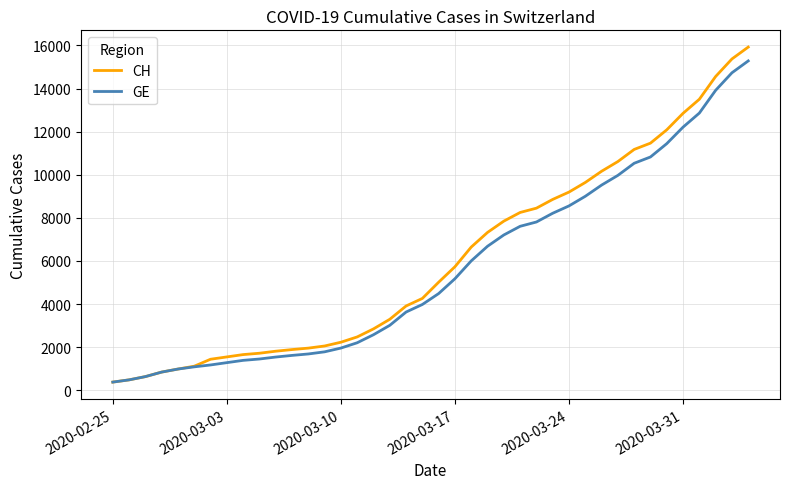

What are all the series names shown in the legend?

CH, GE